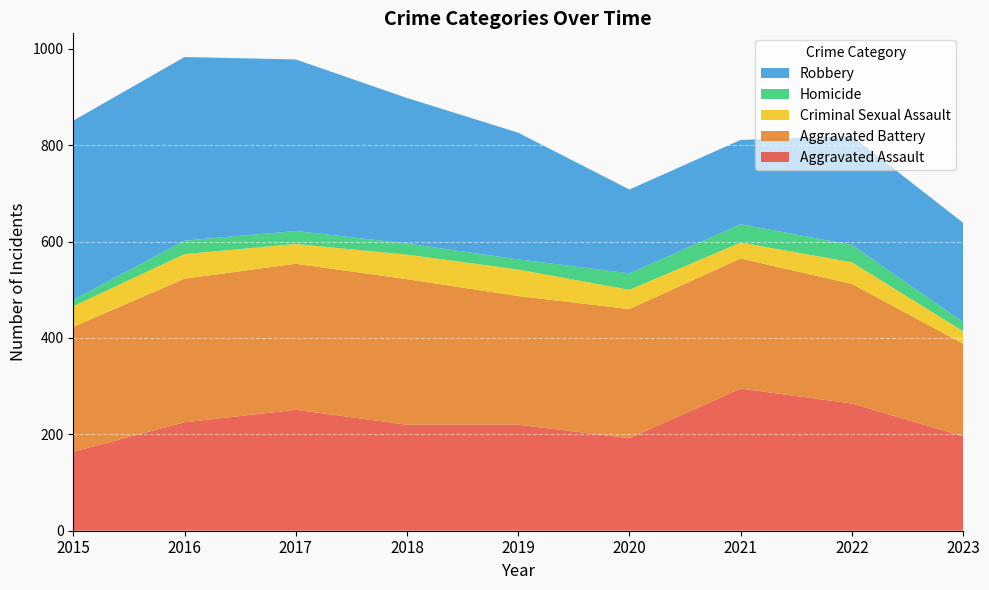

Reading left to right, what are all the values shown in this chart?

Aggravated Assault: 164	225	251	220	220	192	295	264	196
Aggravated Battery: 259	298	303	302	267	268	270	248	192
Criminal Sexual Assault: 43	51	41	51	55	40	33	45	26
Homicide: 13	28	27	23	21	34	38	36	19
Robbery: 372	381	356	302	263	174	175	226	206